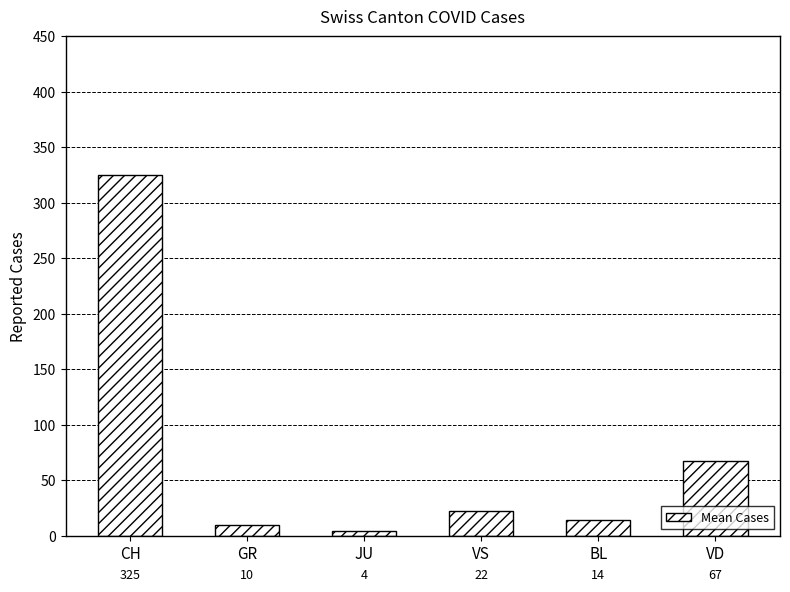

Which category has the highest value across all series?

CH